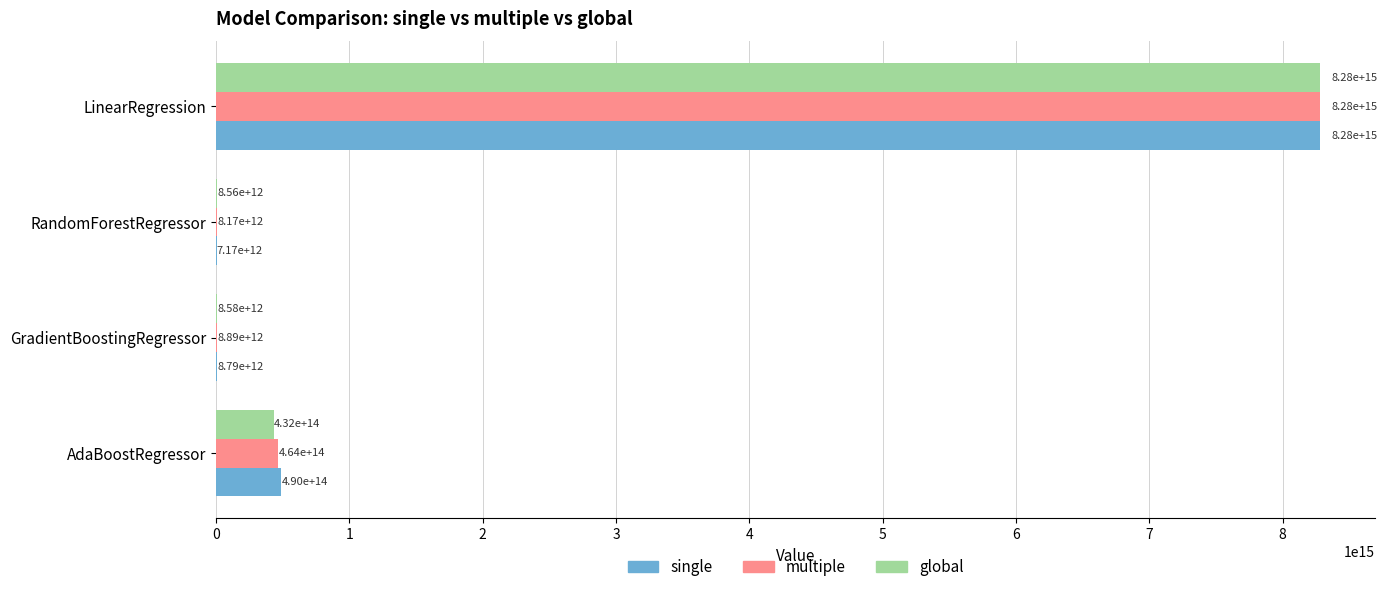

The multiple series shows 8169410434152.0 at RandomForestRegressor. True or false?

True